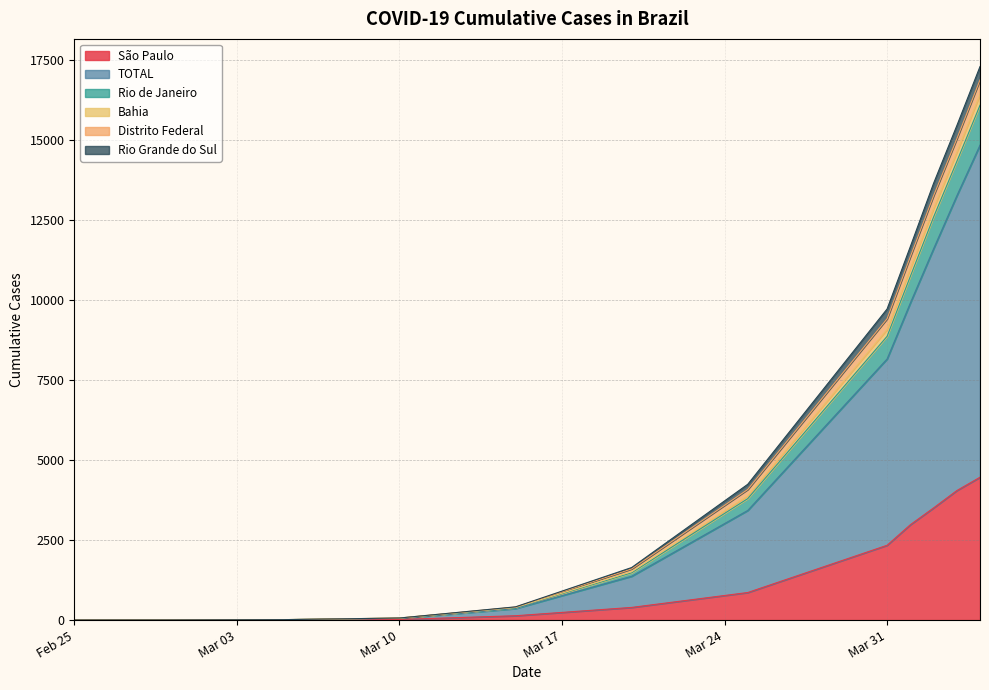

What is the highest value of the São Paulo series?

4466